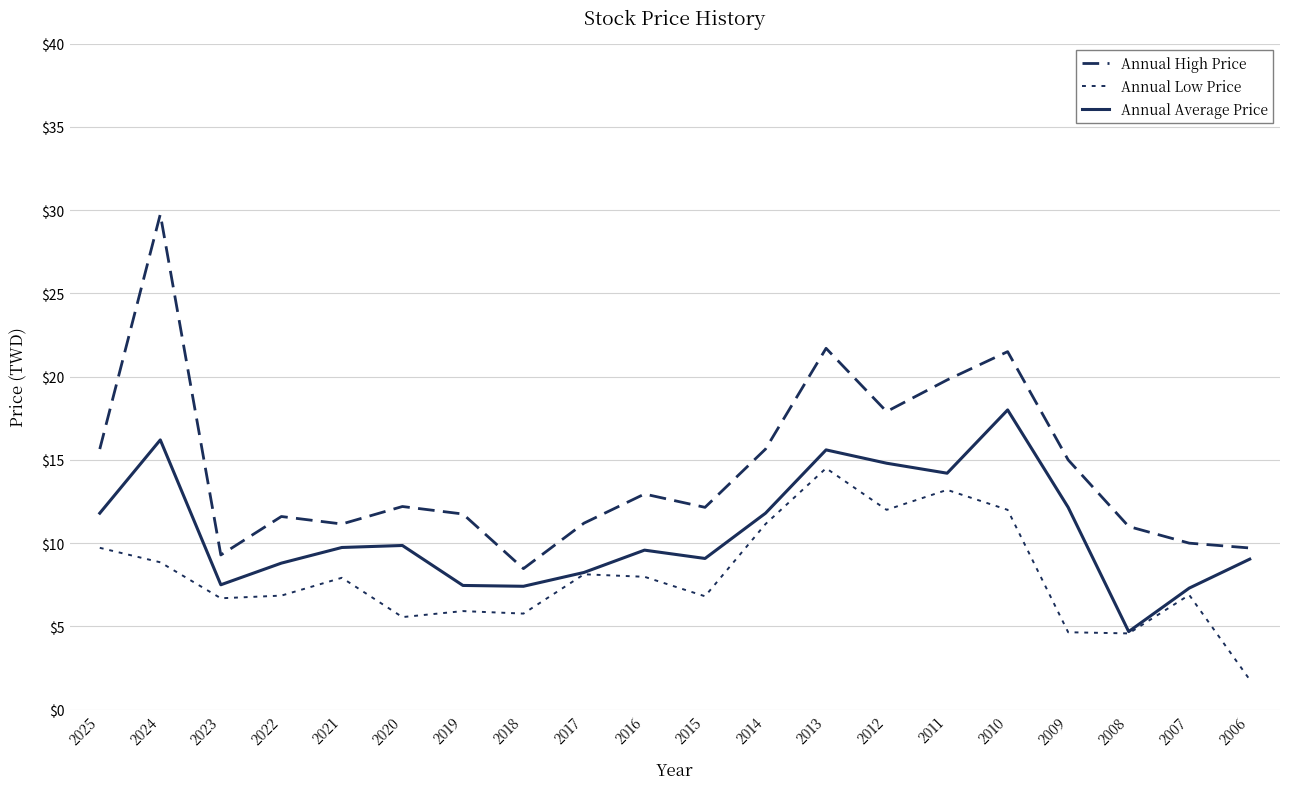

Is the value of Annual Average Price at 2007 greater than the value of Annual Low Price at 2019?

Yes